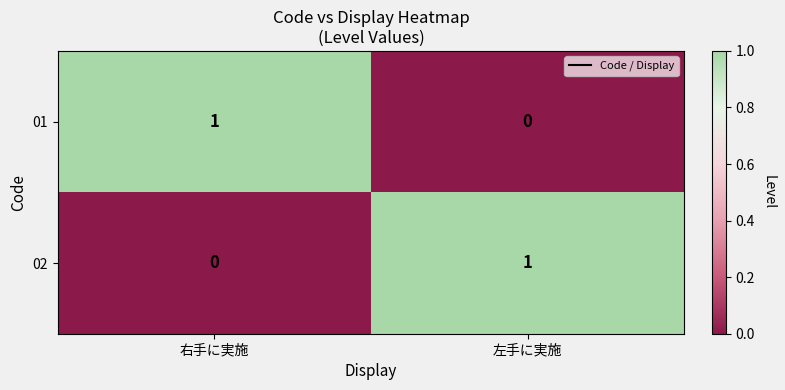

True or false: 02 has a value of 0 at 右手に実施.

True